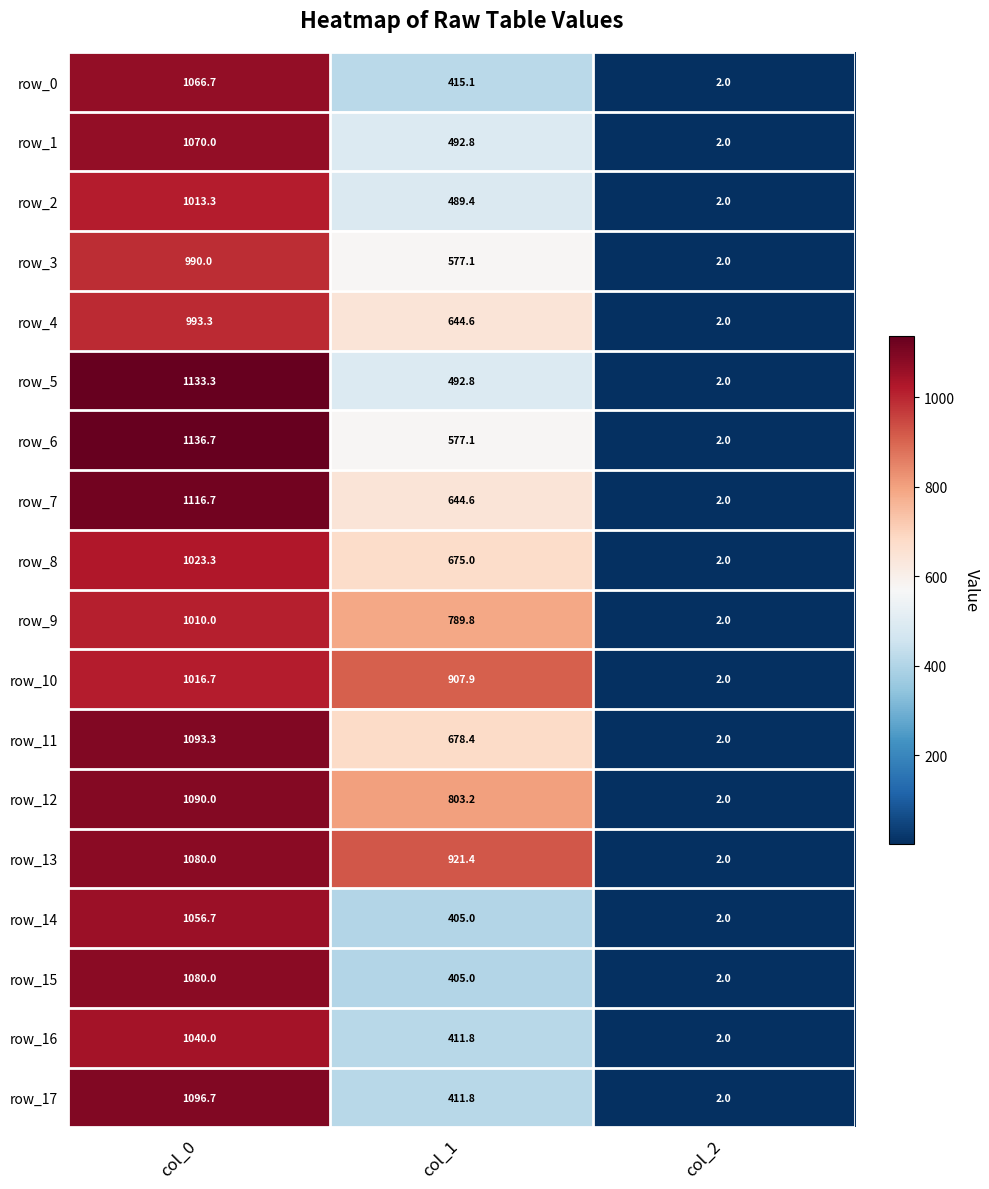

At which category is the sum across all series the highest?

col_0